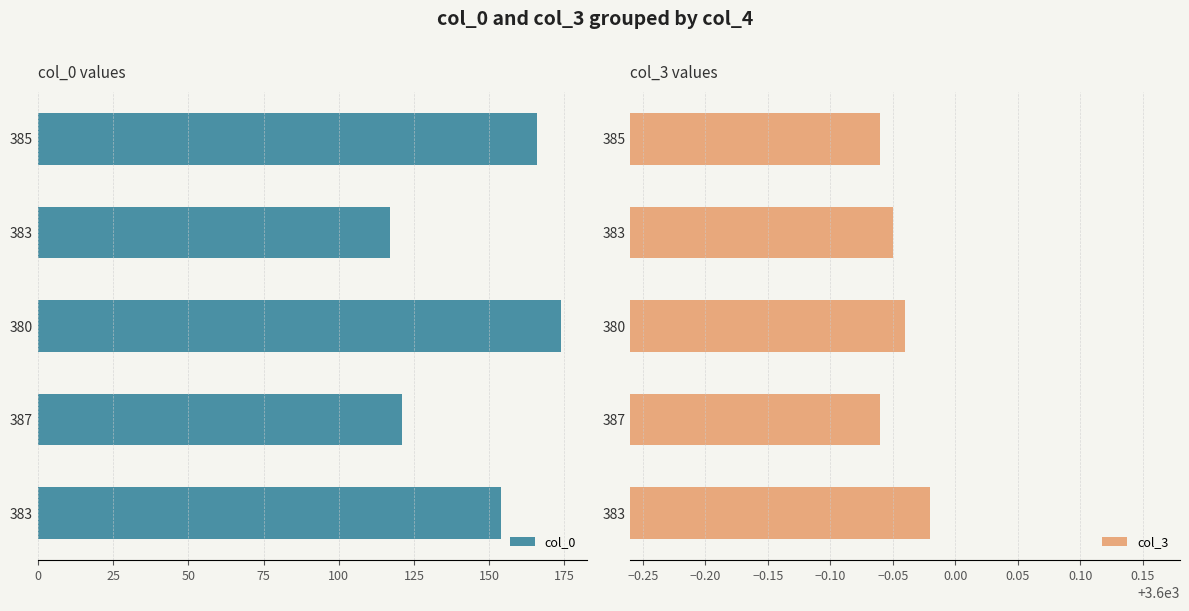

How many bars are there in each group?

2